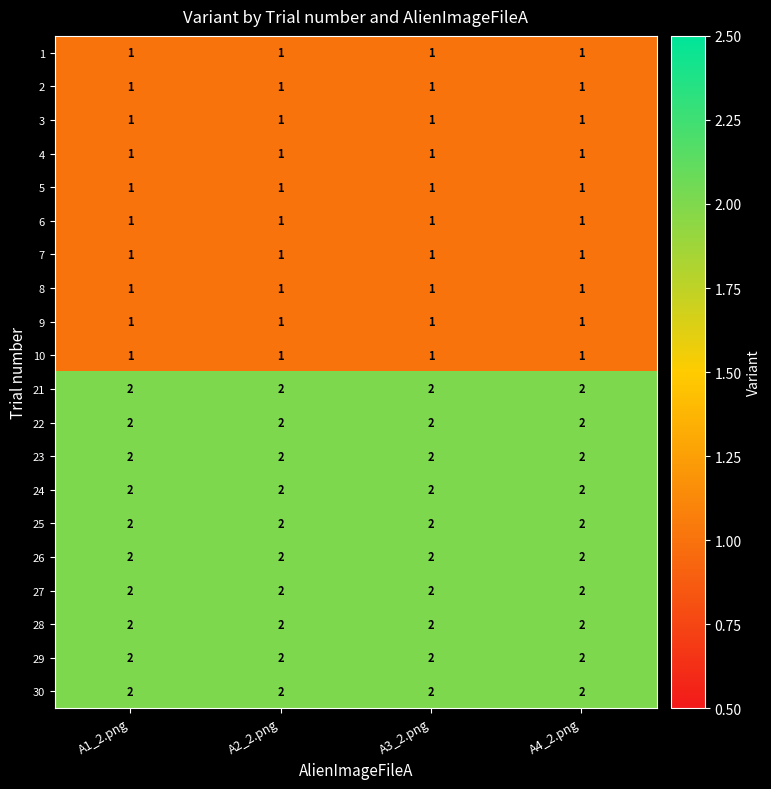

Is the value of 27 at A4_2.png greater than the value of 9 at A1_2.png?

Yes